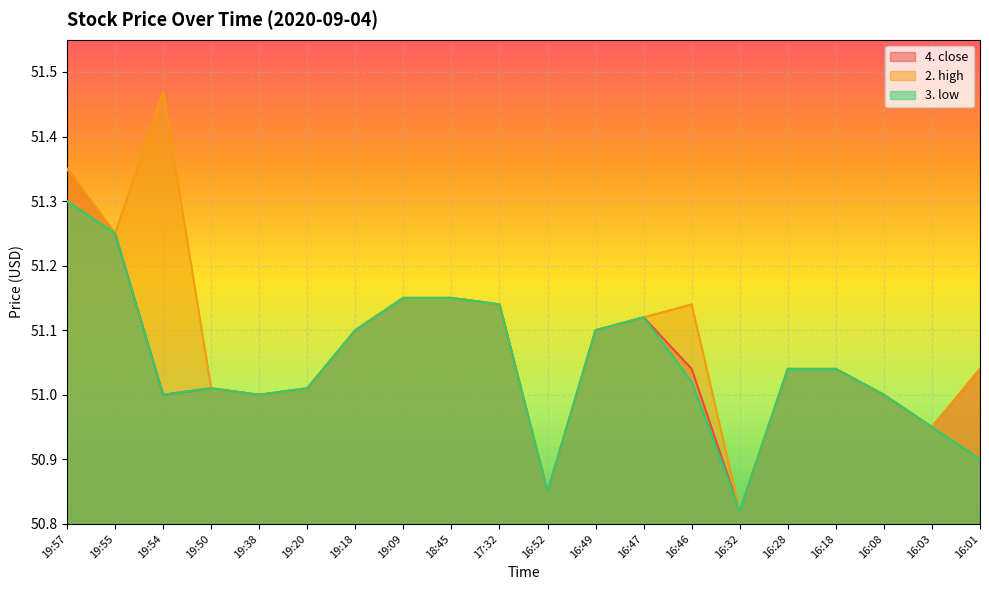

At which category is the sum across all series the highest?

19:57